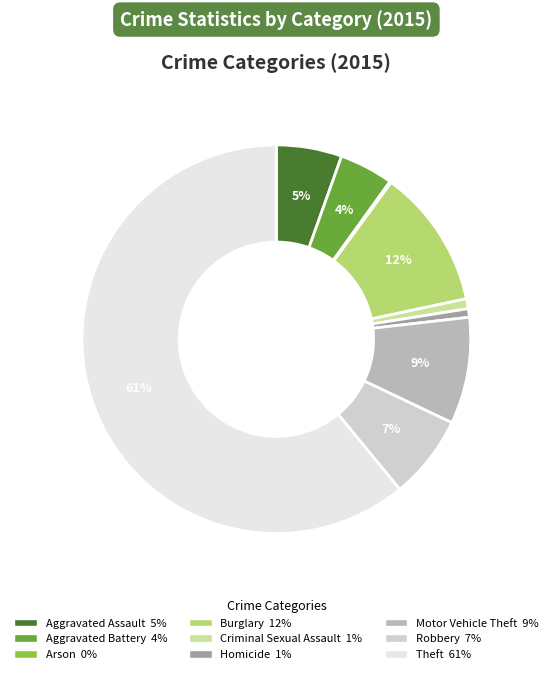

Approximately how many times larger is the value at Theft compared to Robbery?

8.7